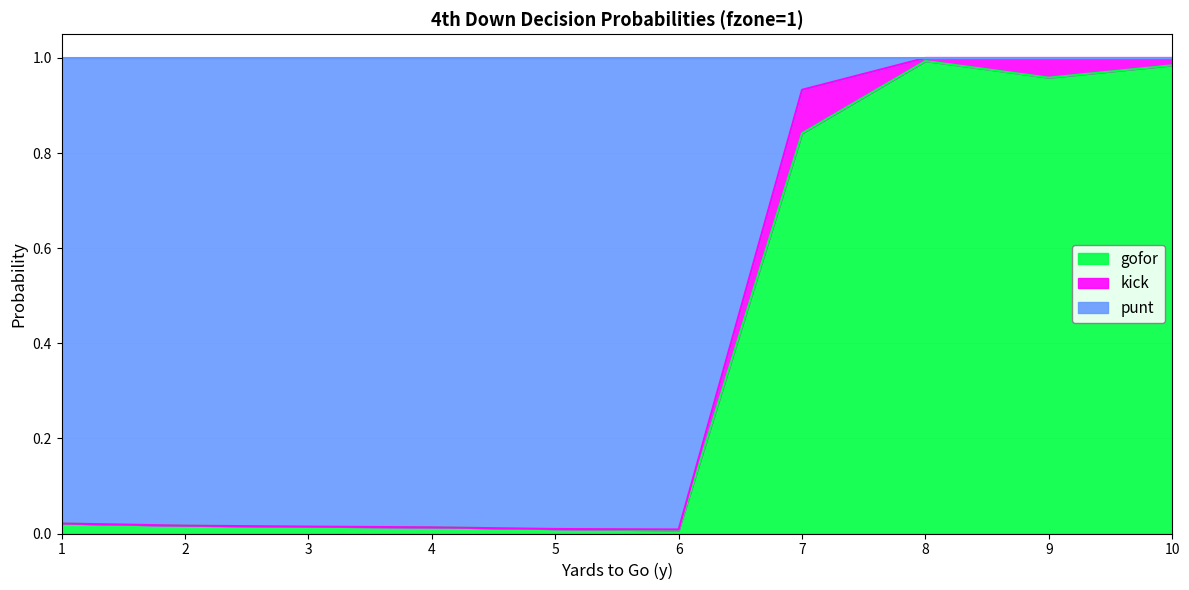

The gofor series shows 0.0 at 2. True or false?

False